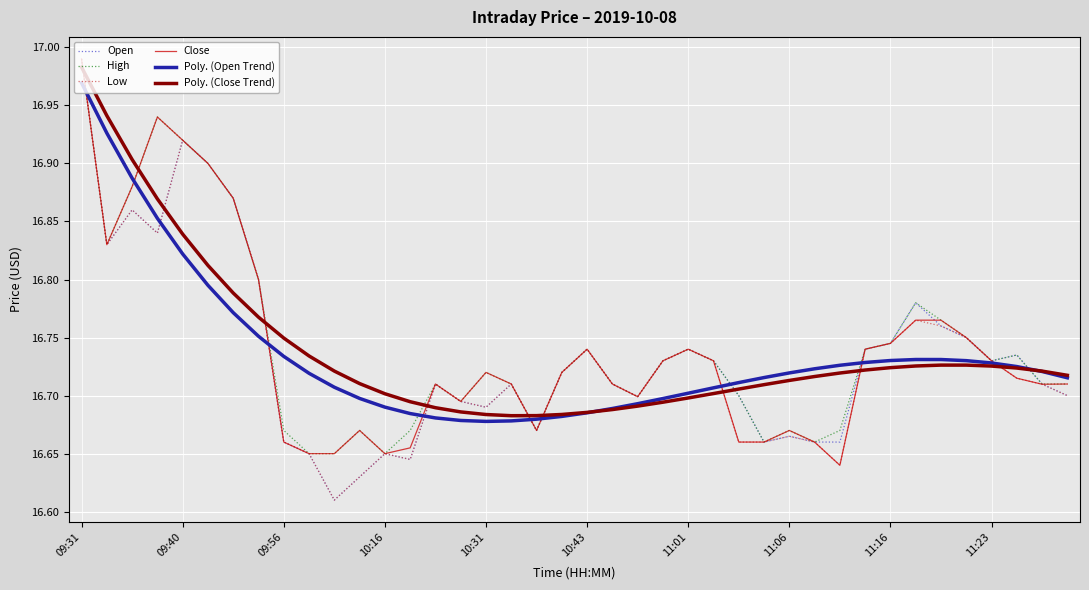

After their last crossing, which series has the higher values: Poly. (Close Trend) or High?

Poly. (Close Trend)